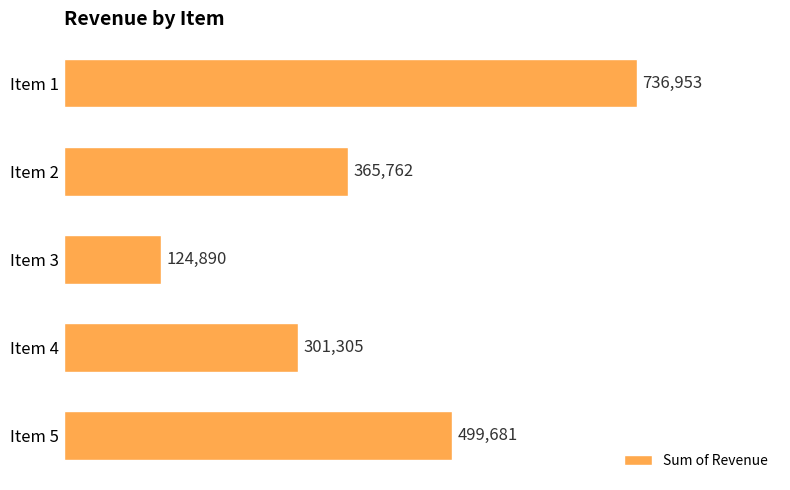

Reading top to bottom, list all the values displayed in this chart.

736953	365762	124890	301305	499681